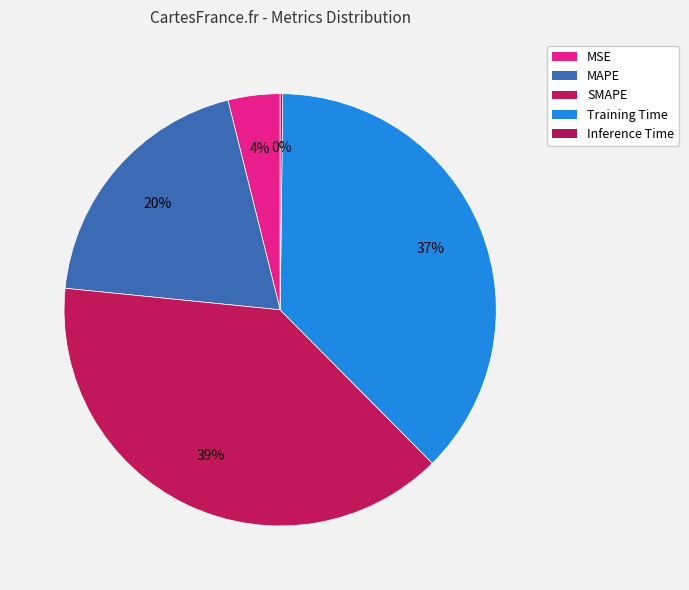

To the nearest percent, what is the combined percentage of MSE and SMAPE?

43%